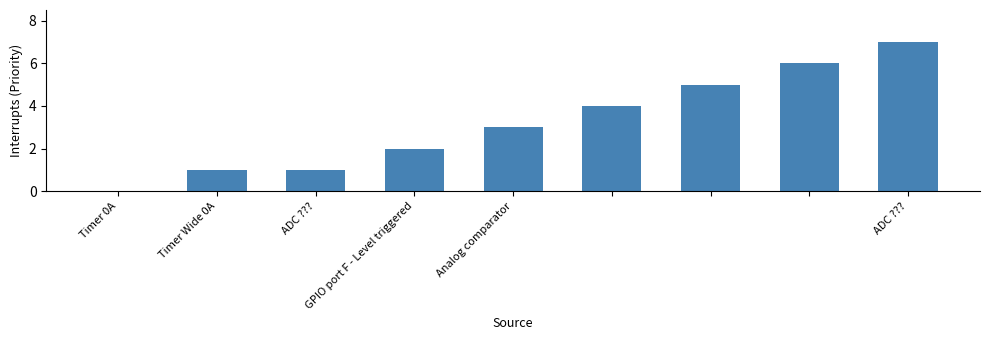

What is the maximum value shown in the chart?

7